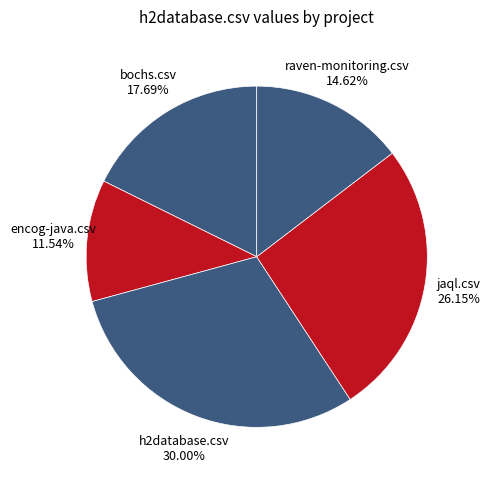

To the nearest percent, what is the average slice percentage?

20%